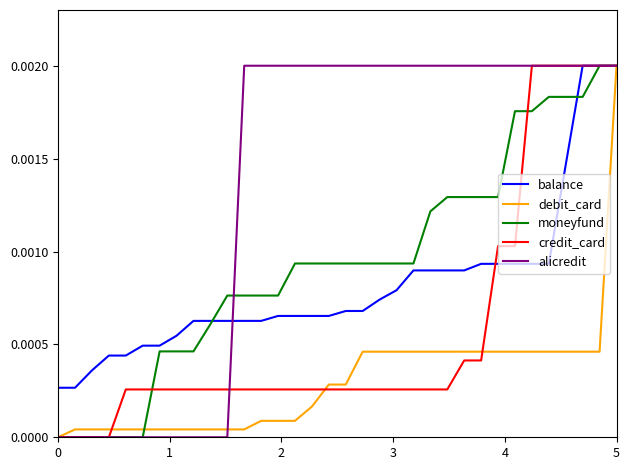

Which series has the largest total across all categories?

alicredit